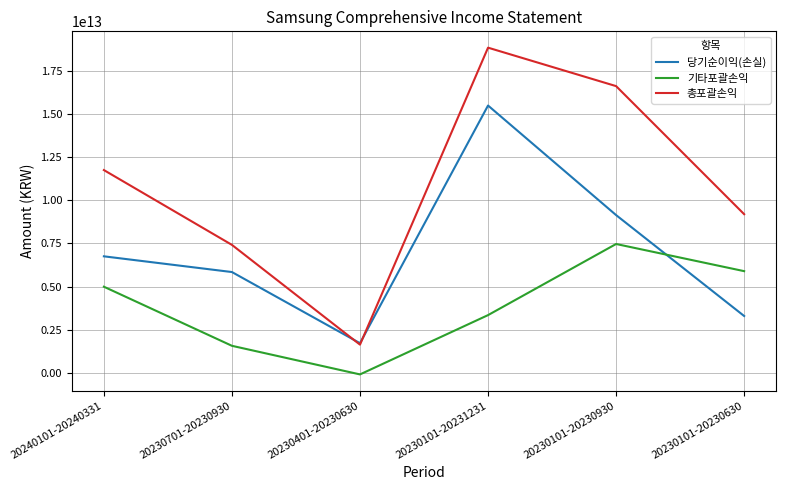

How many 당기순이익(손실) values are between 3298171000000 and 9142342000000?

4